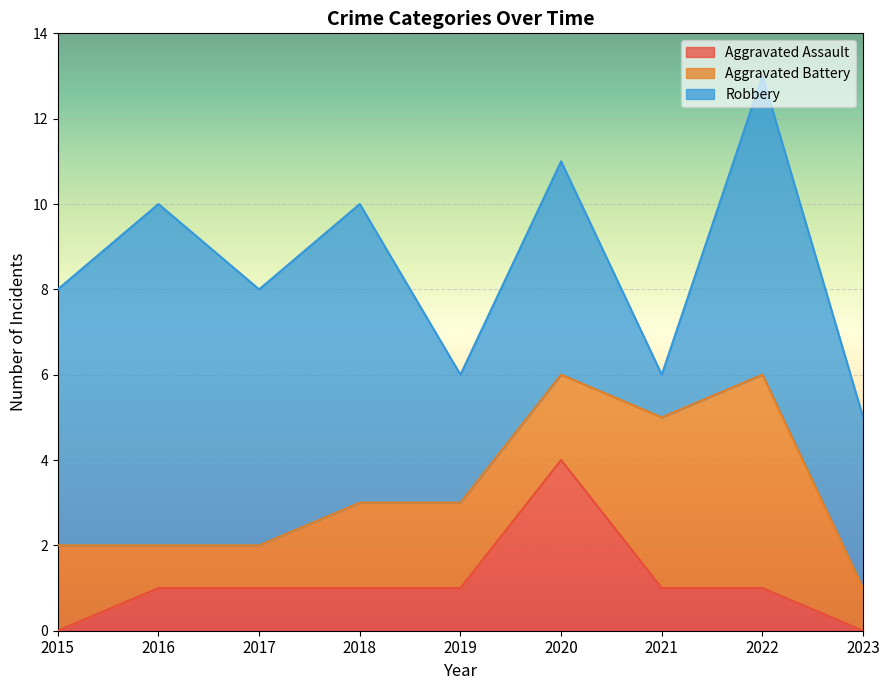

How many data points does each series have?

9